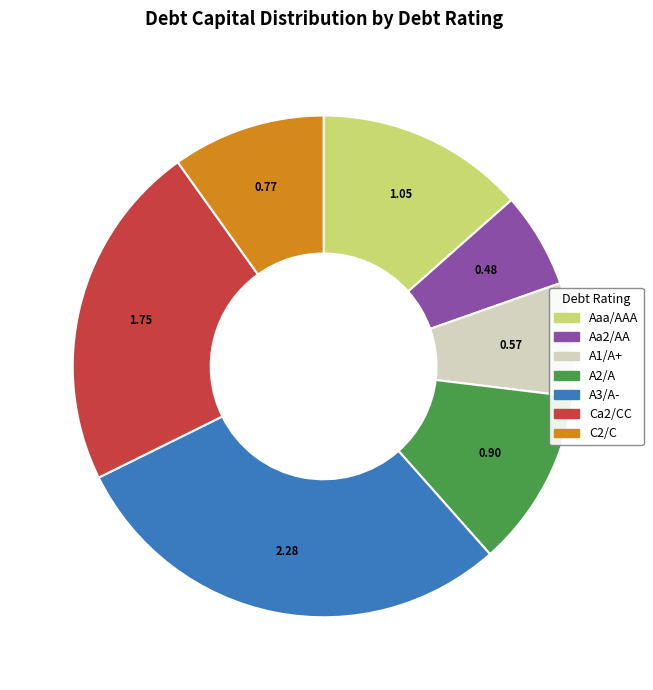

Rank the categories by value from lowest to highest.

Aa2/AA, A1/A+, C2/C, A2/A, Aaa/AAA, Ca2/CC, A3/A-